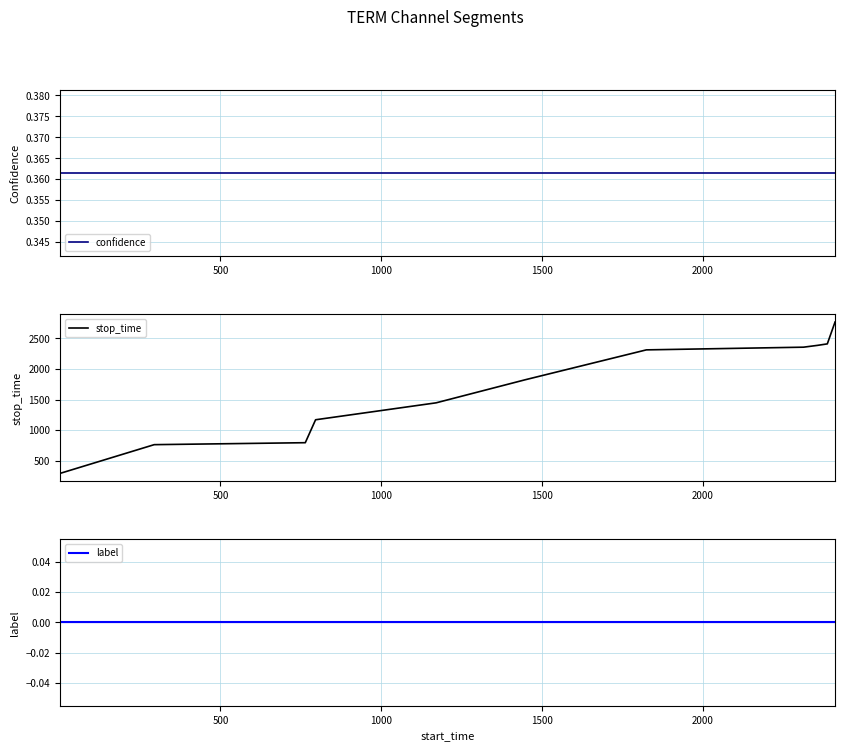

What is the minimum value for stop_time?

293